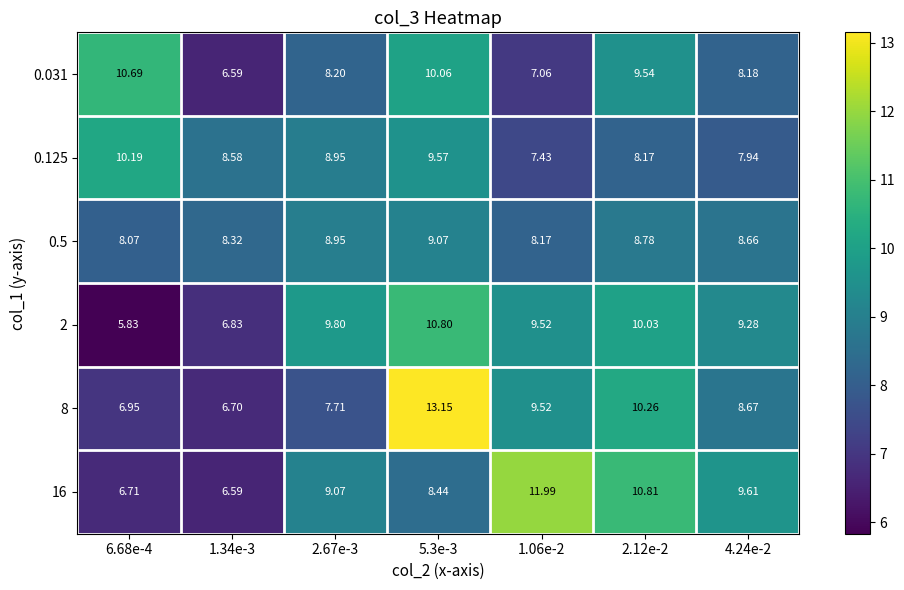

Is the value of 0.5 at 6.68e-4 greater than the value of 2 at 4.24e-2?

No